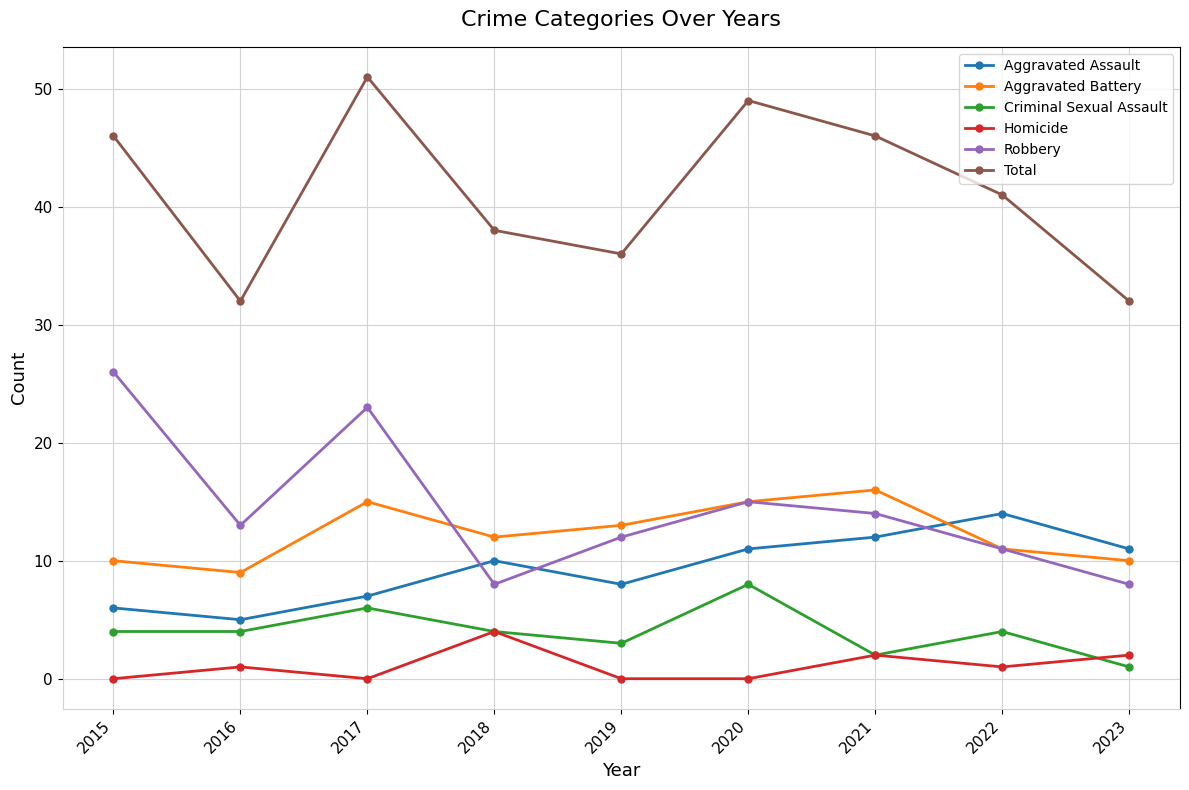

Which label corresponds to the largest value in the chart?

2017